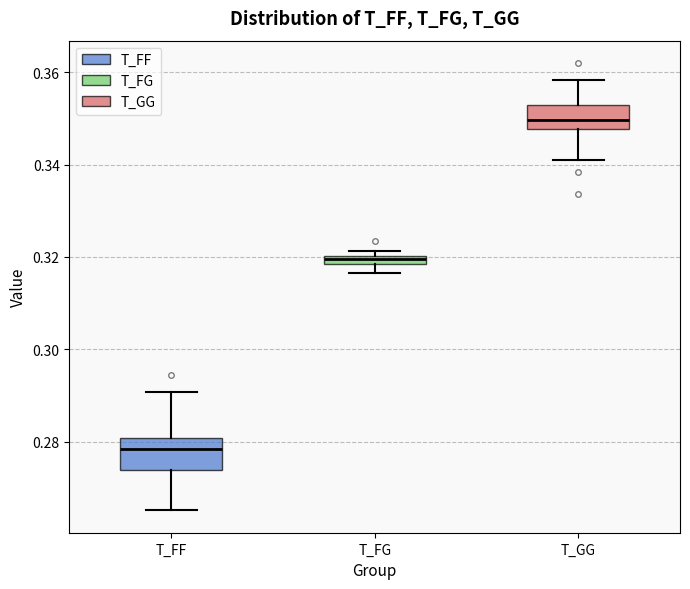

Where is the lower edge of the box for T_GG on the y-axis? The values are not printed on the chart, so give them approximately, as read against the axis.

0.348